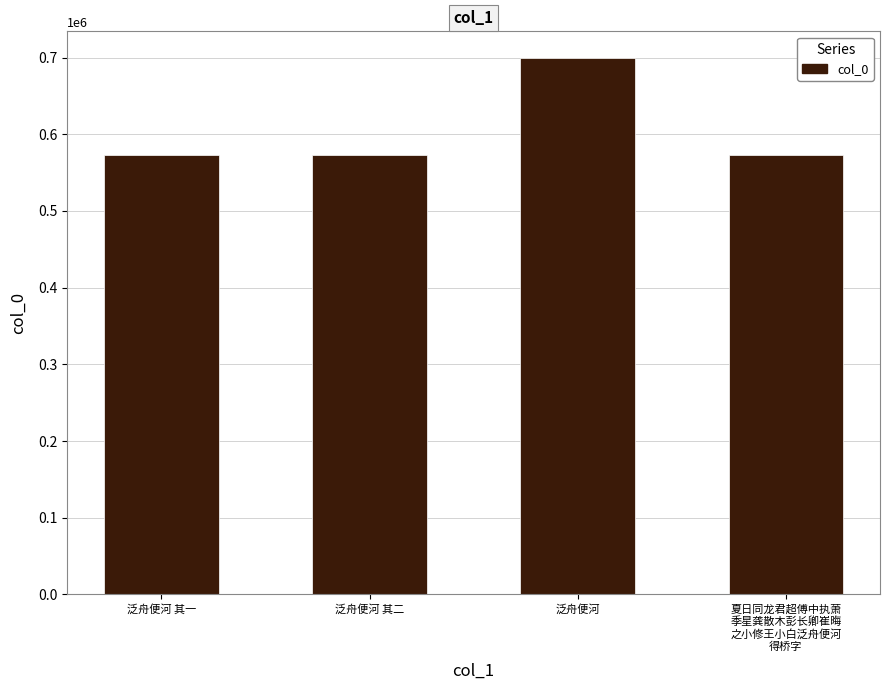

The chart shows a value of 572413 at 泛舟便河 其一. True or false?

True